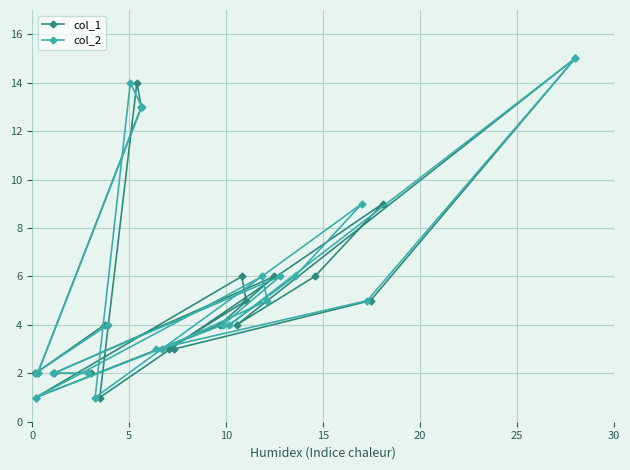

True or false: col_2 and col_1 intersect in this chart.

False